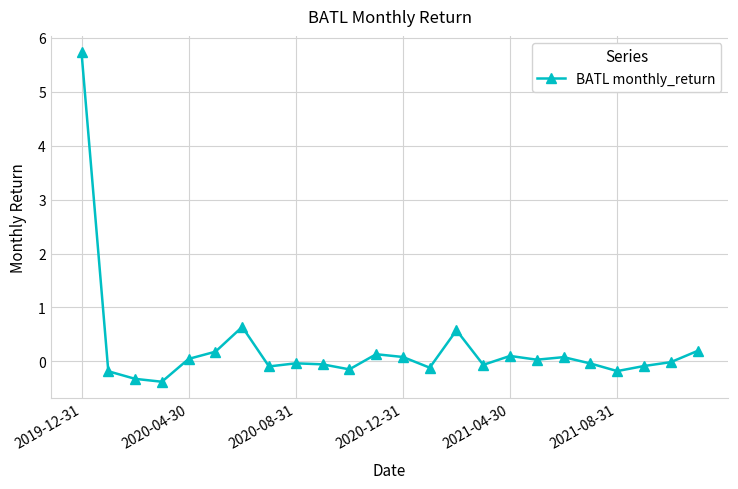

What is the difference between the maximum and minimum values?

6.1